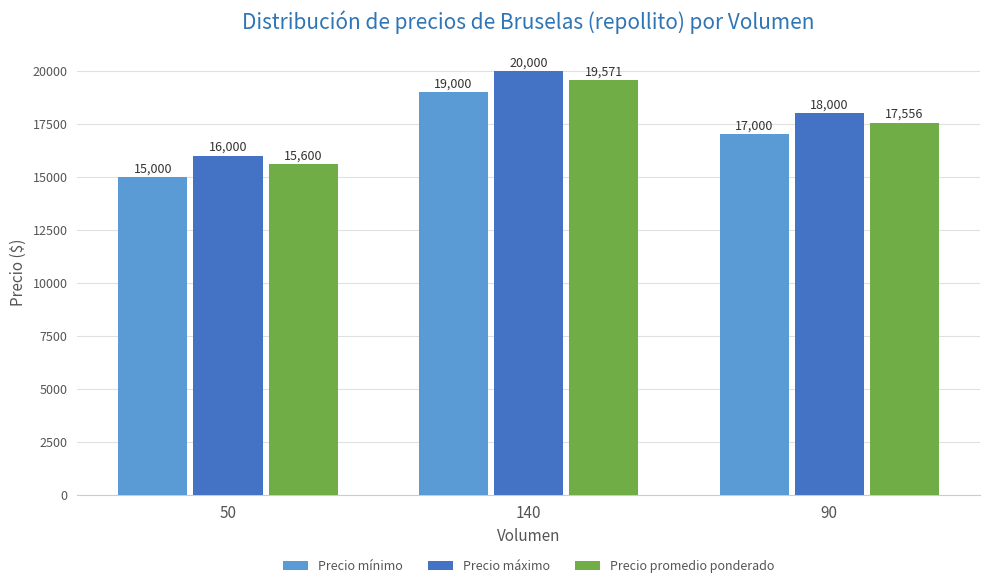

At which label does Precio promedio ponderado reach its minimum?

50